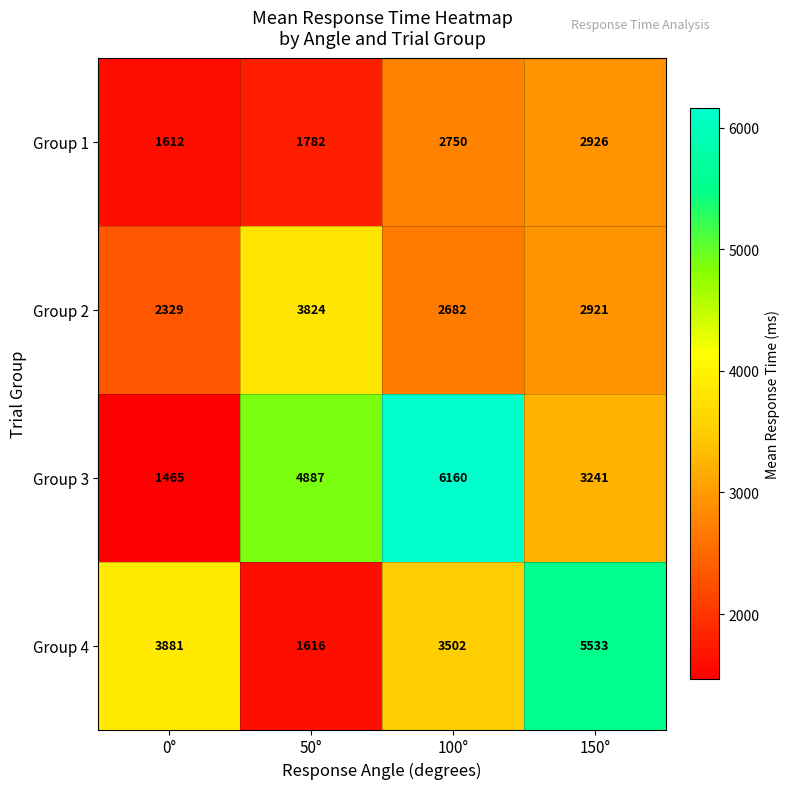

What is the difference between the Group 3 values at 0° and 50°?

3422